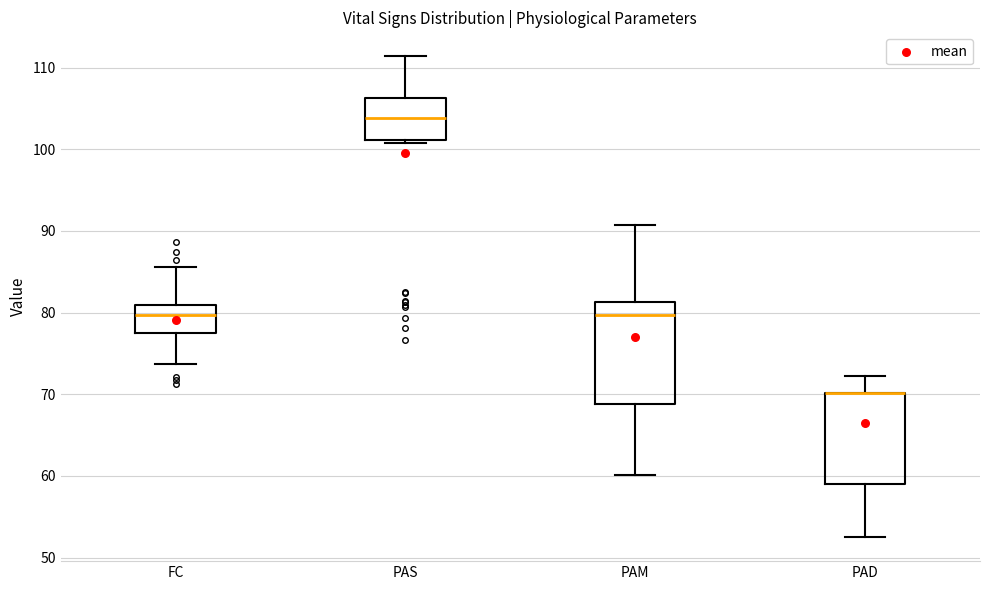

Where does the median line of the box for PAS sit on the y-axis? The values are not printed on the chart, so give them approximately, as read against the axis.

104